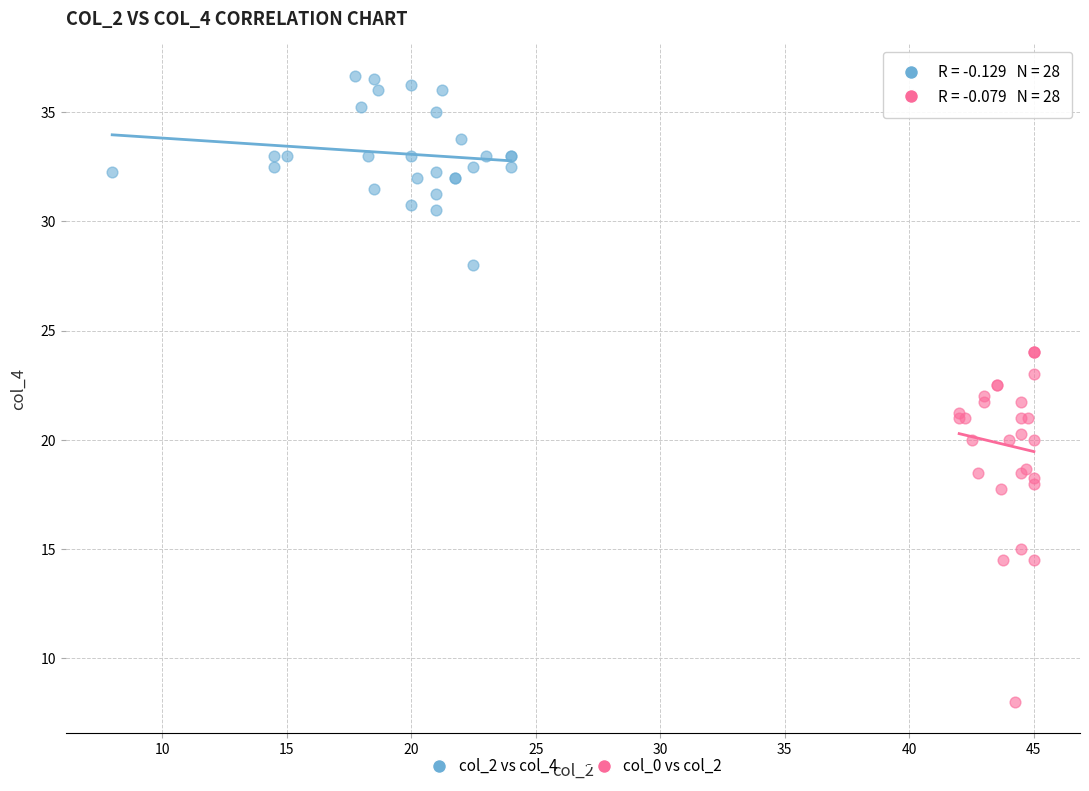

Which series has the widest spread of Y values?

col_0 vs col_2